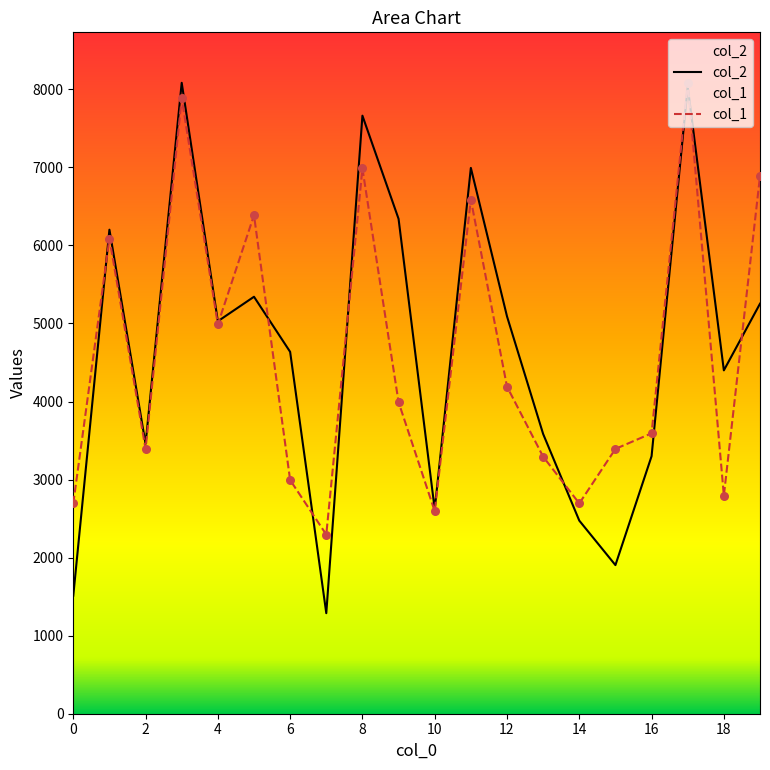

What are all the series names shown in the legend?

col_2, col_1